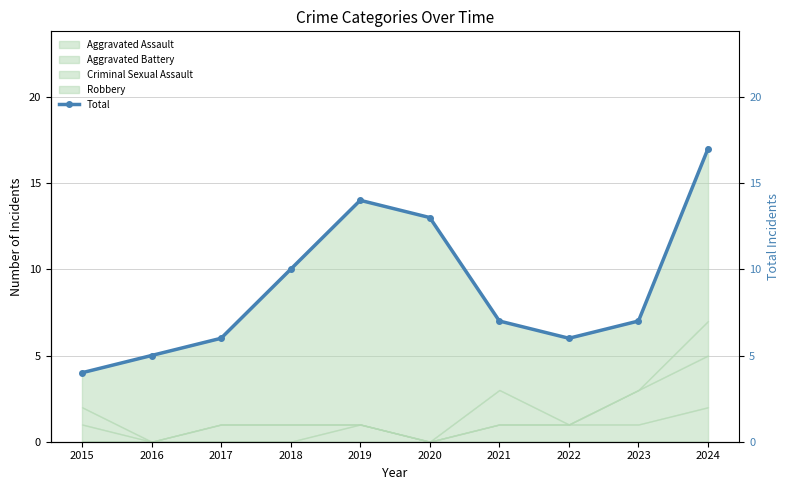

Between 2018 and 2021, which is larger?

2018